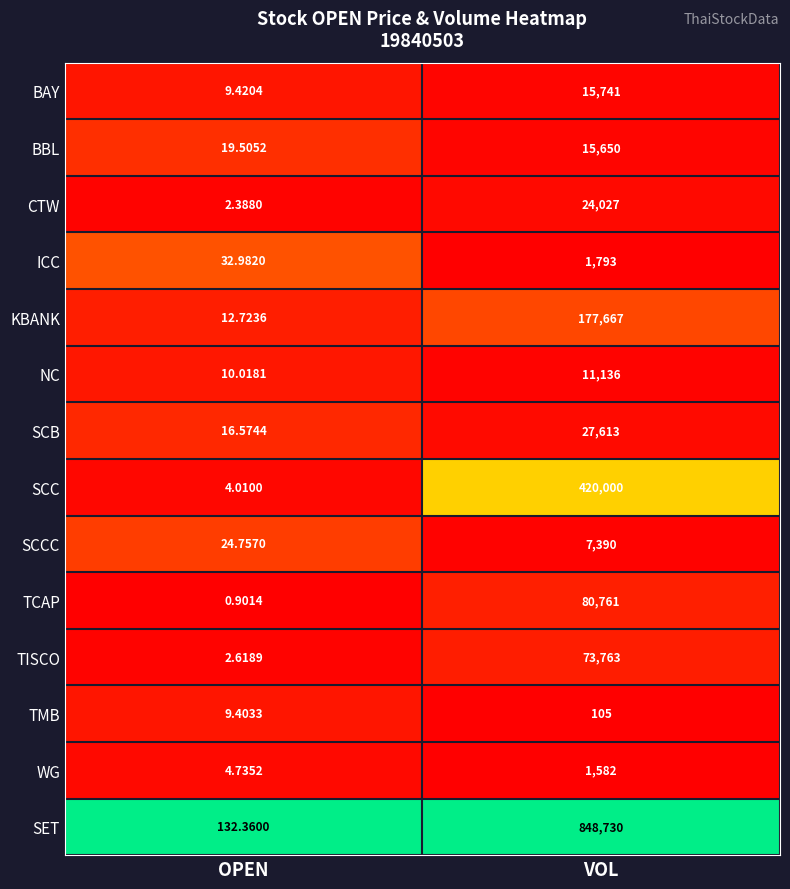

At which category does the chart reach its peak across all series?

VOL